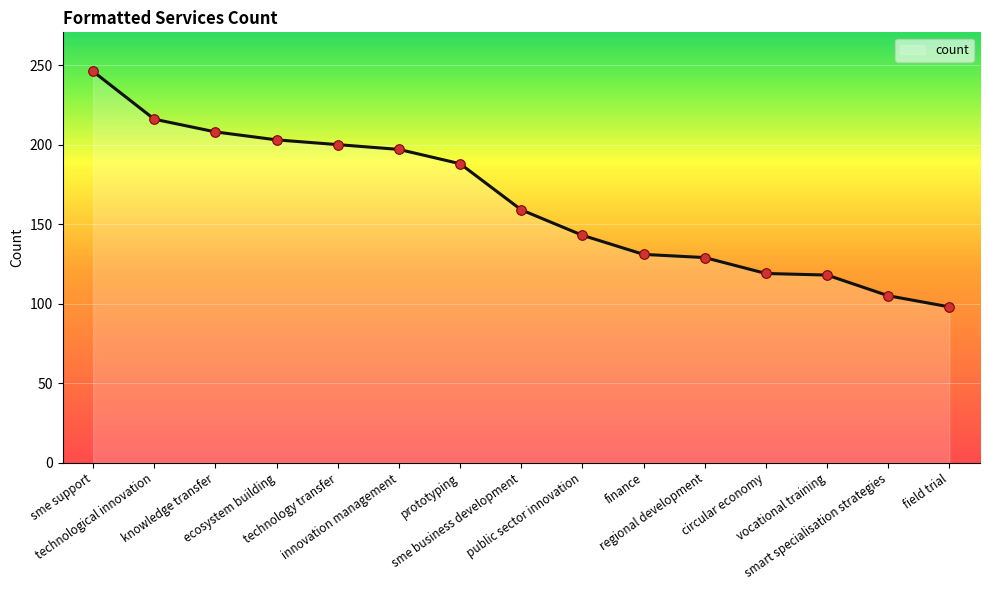

Which has a higher value, innovation management or ecosystem building?

ecosystem building